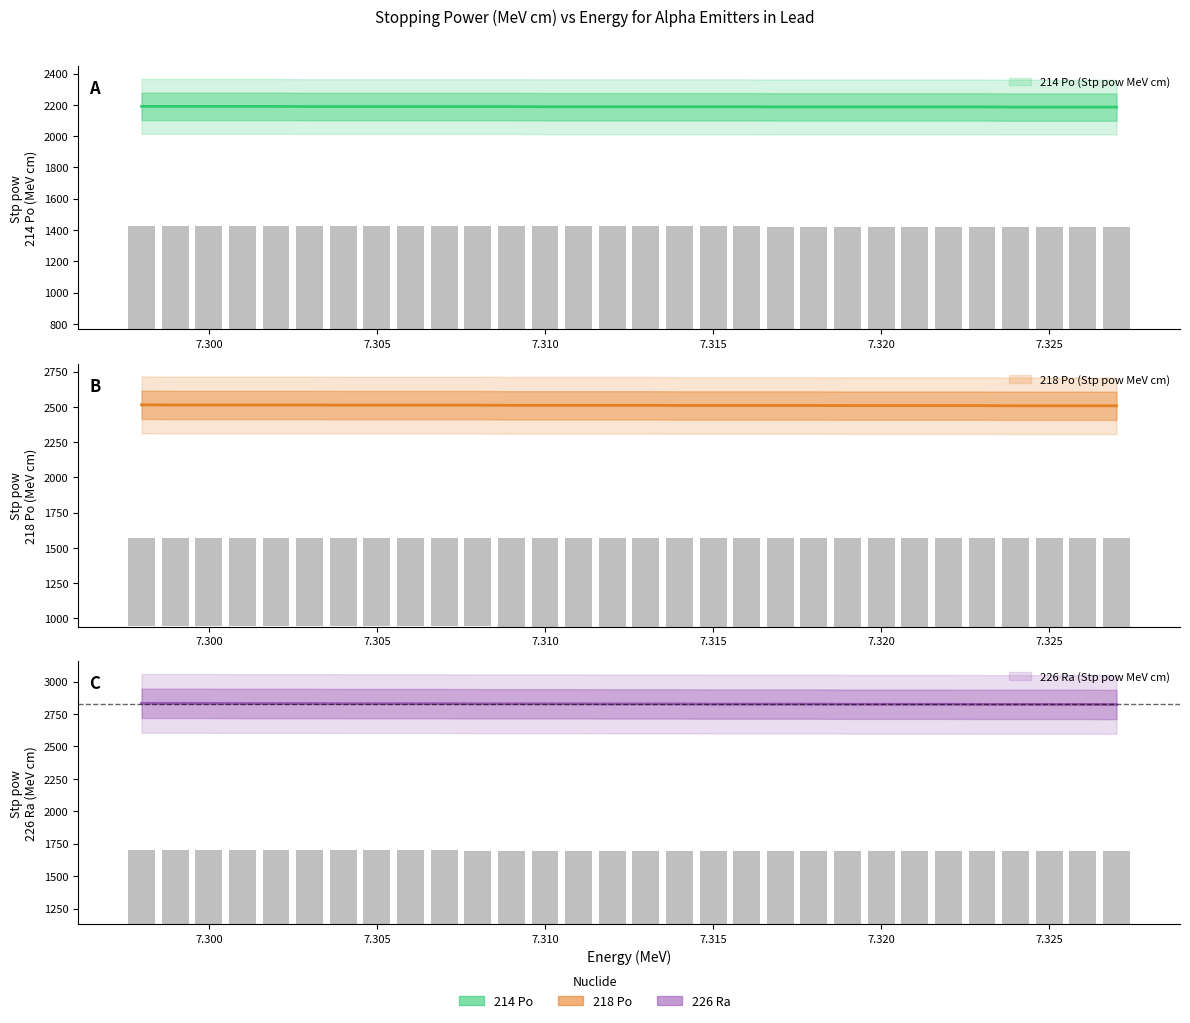

What is the sum of the 218 Po (Stp pow MeV cm) values at 7.323 and 7.313?

5019.3